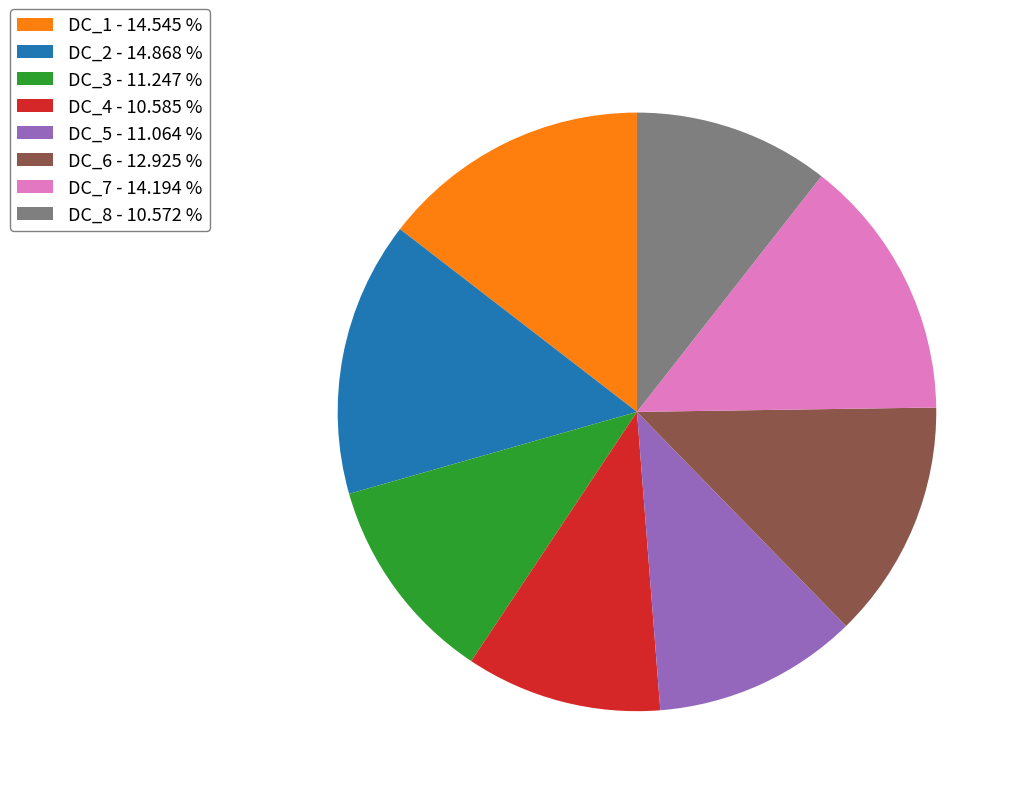

Combined, do DC_6 and DC_8 account for over 50%?

No